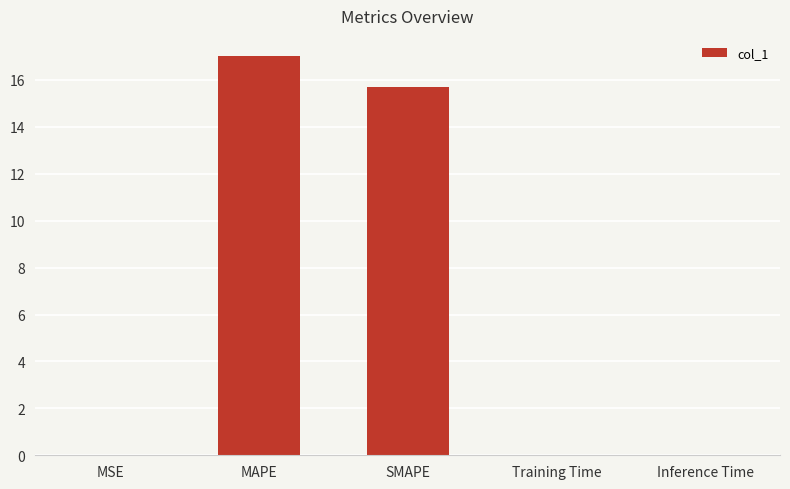

At which category does the chart reach its peak across all series?

MAPE